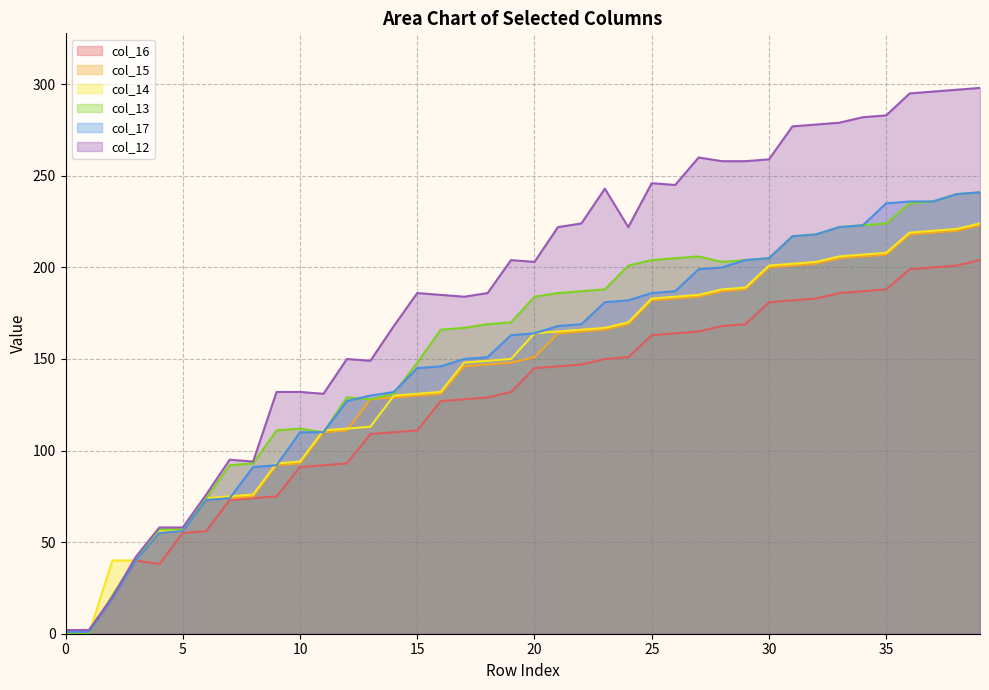

At which label does col_12 first exceed 204?

21